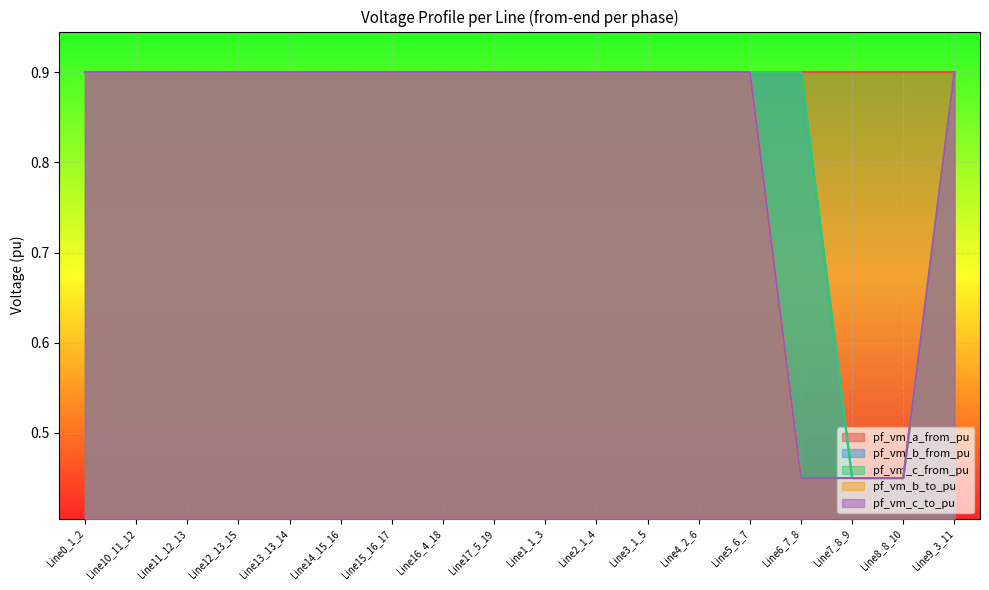

What is the total value across all series at Line6_7_8?

2.7